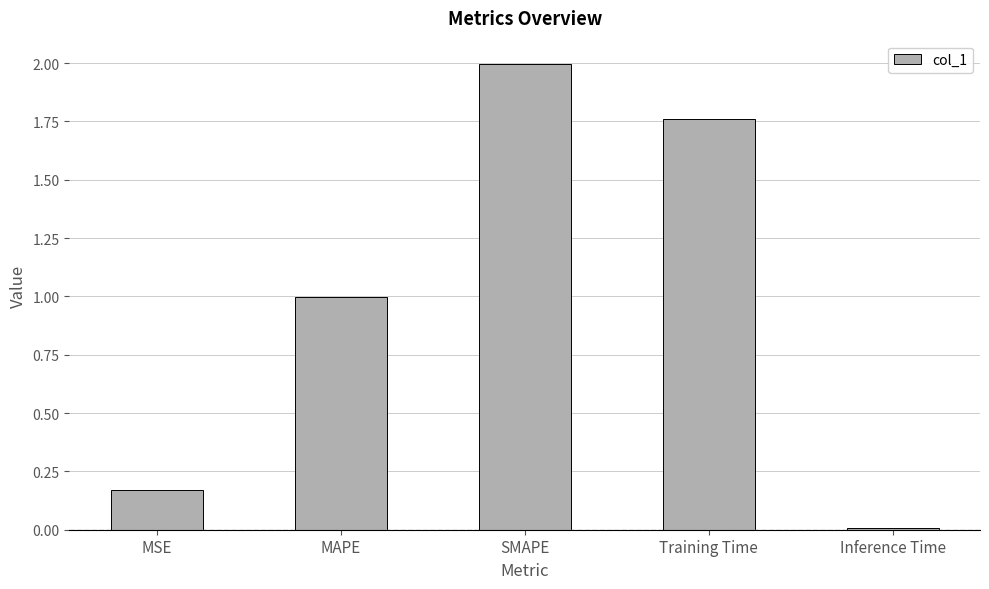

Is it true that the value at SMAPE is 2.0?

True